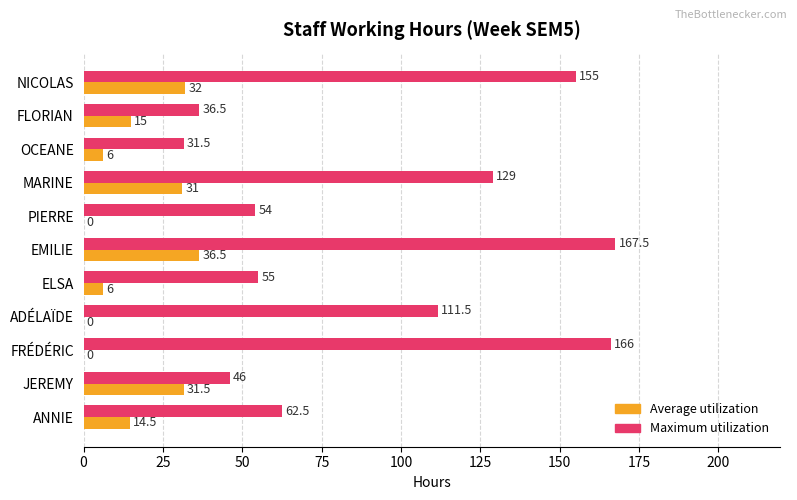

Which series changed the most between JEREMY and MARINE?

Maximum utilization